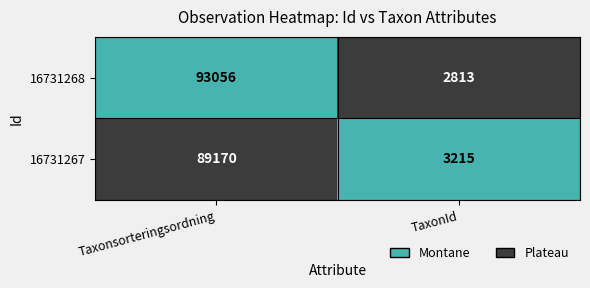

What is the greatest value displayed?

93056